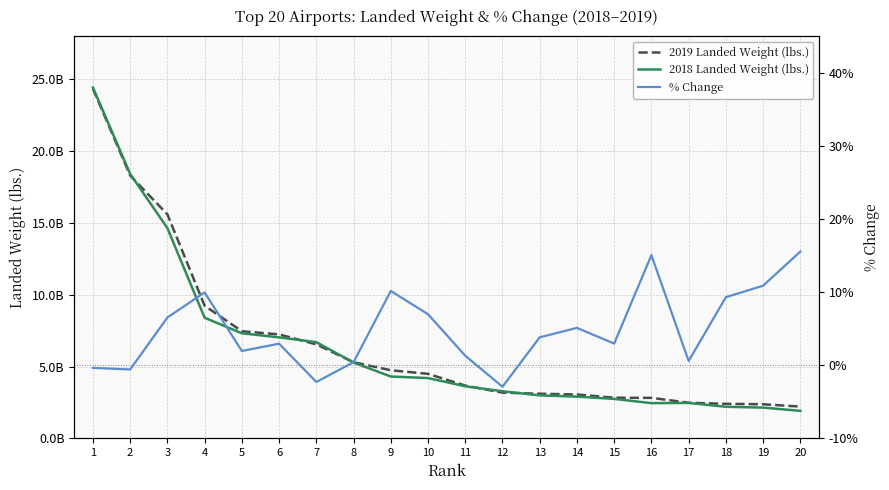

Which series has the largest range (max minus min)?

2018 Landed Weight (lbs.)